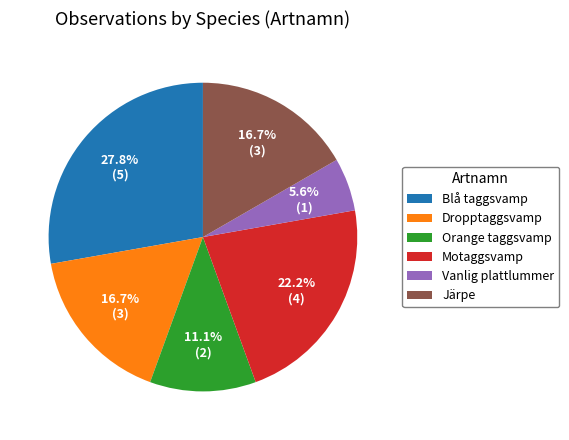

What percentage is NOT represented by Järpe?

83.3%